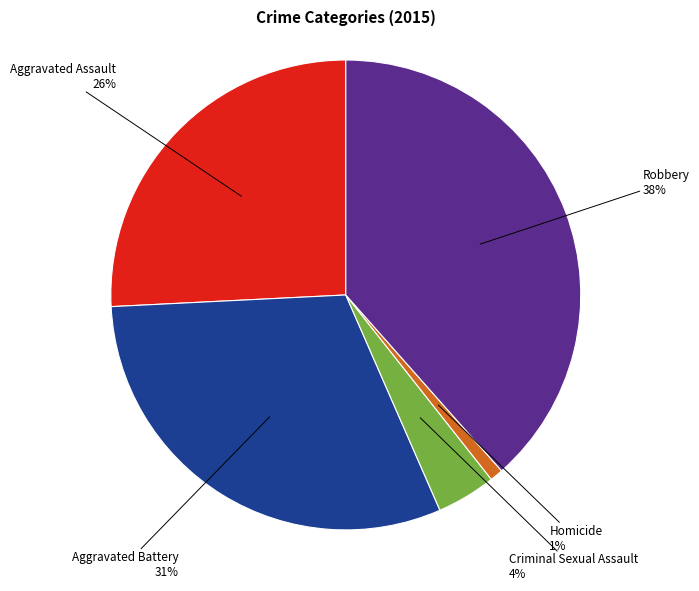

How many segments does this pie chart have?

5